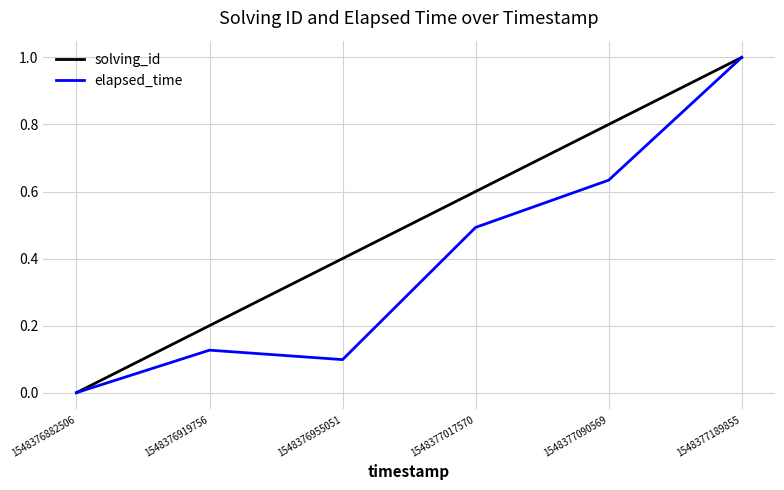

Does the chart display data point markers on the line(s)?

No